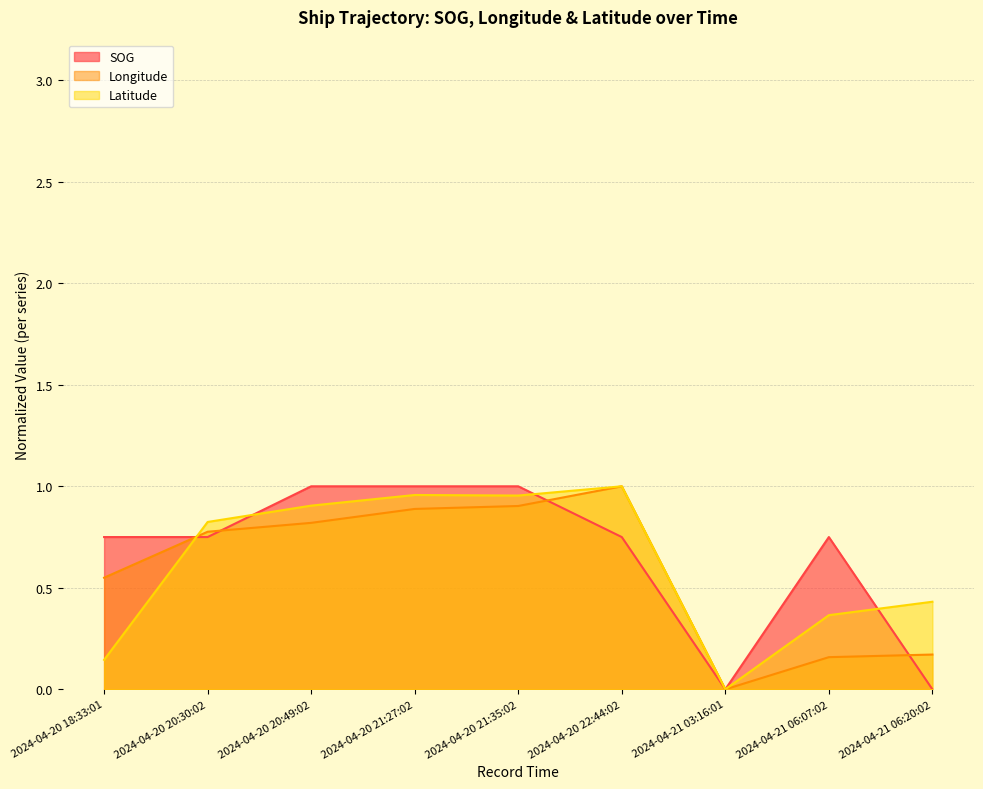

Reading left to right, extract all data points from this chart.

SOG: 0.8	0.8	1.0	1.0	1.0	0.8	0.0	0.8	0.0
Longitude: 0.5	0.8	0.8	0.9	0.9	1.0	0.0	0.2	0.2
Latitude: 0.1	0.8	0.9	1.0	1.0	1.0	0.0	0.4	0.4